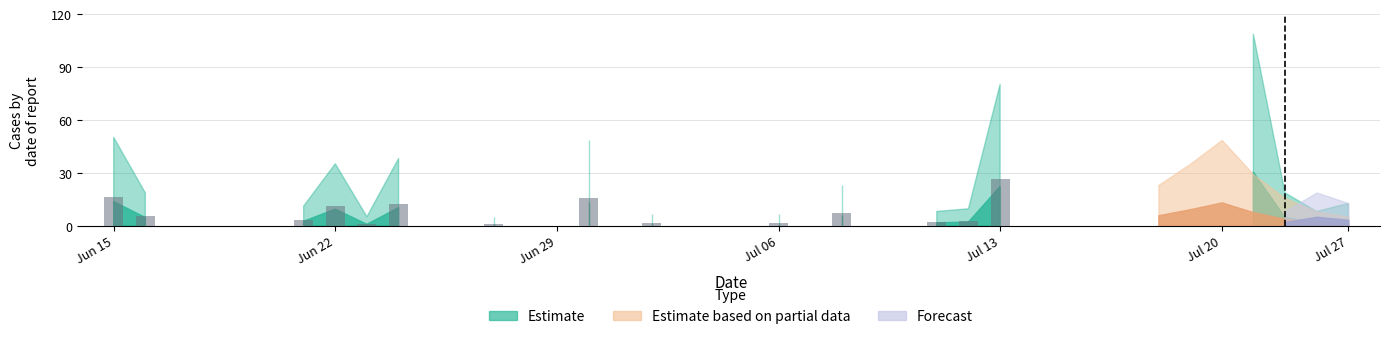

Are the bars grouped side by side (vs. stacked)?

No